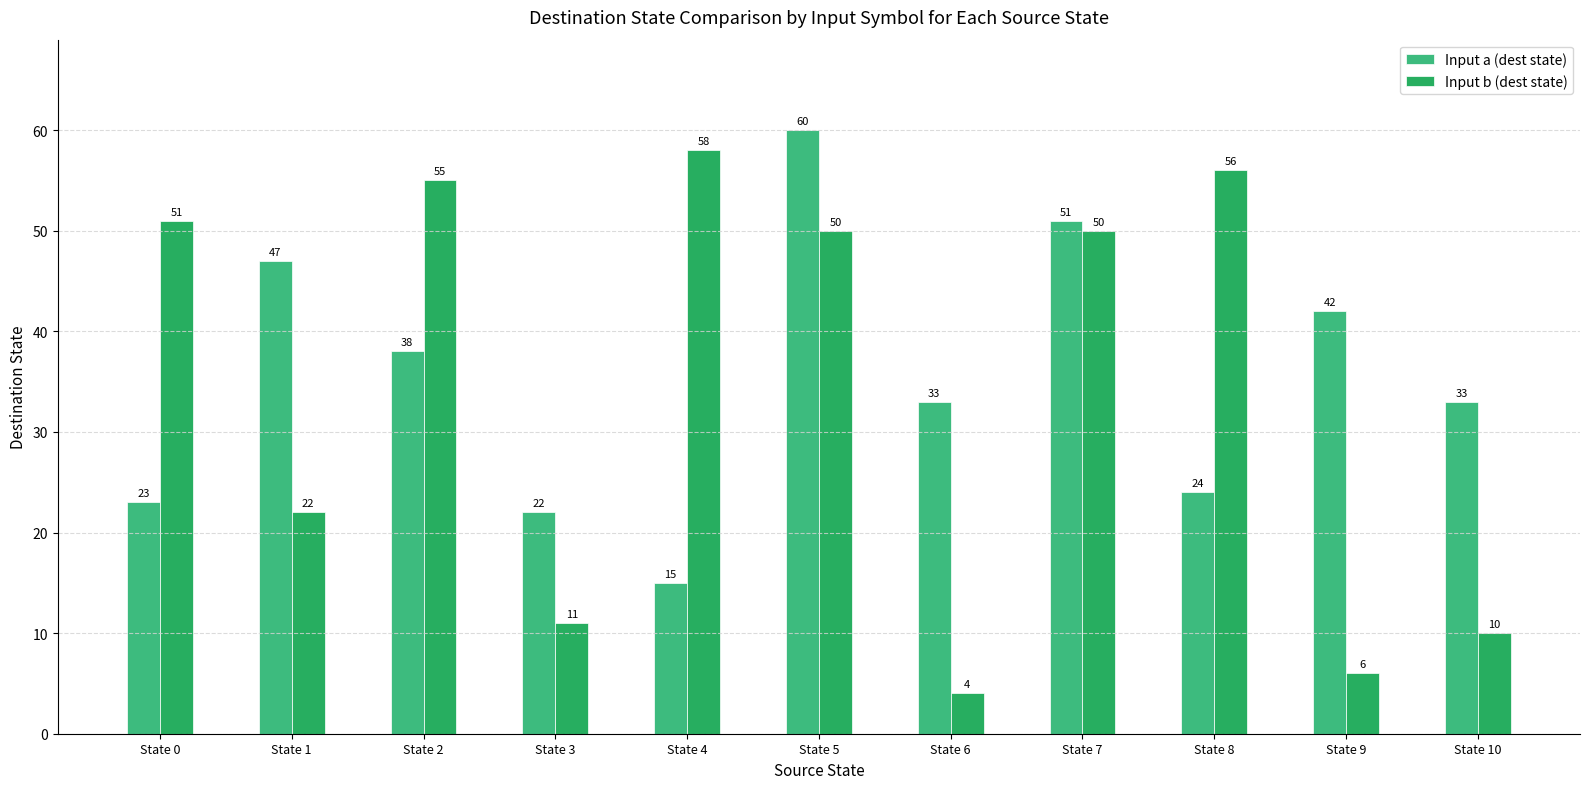

Where does the Input a (dest state) series first go above 33?

State 1